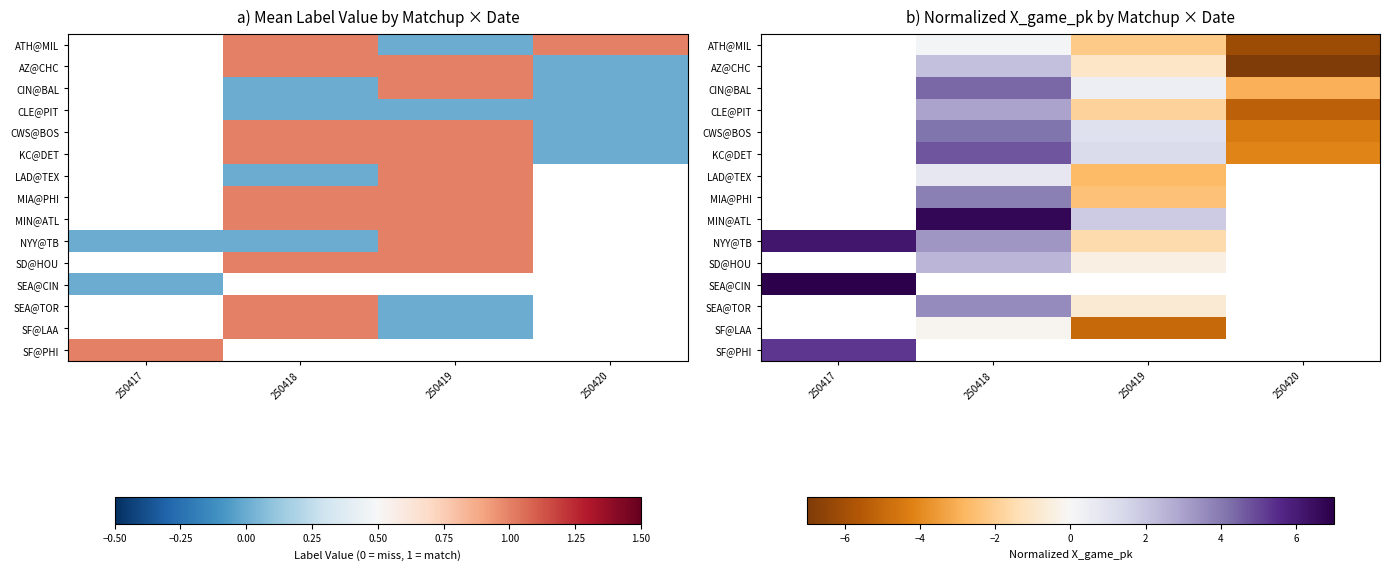

Is the value of KC@DET at 250418 greater than the value of SF@PHI at 250420?

No